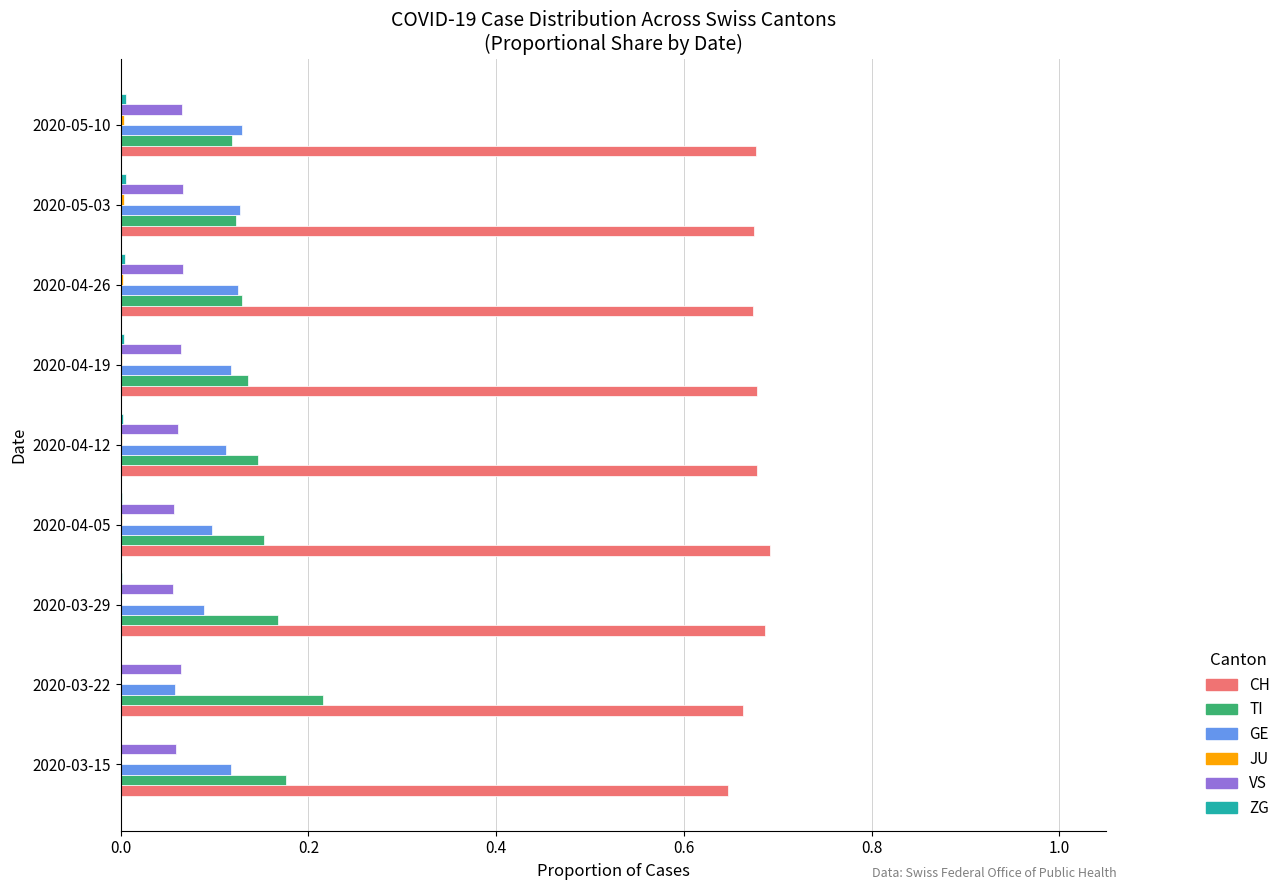

What is the total value across all series at 2020-03-15?

1.0